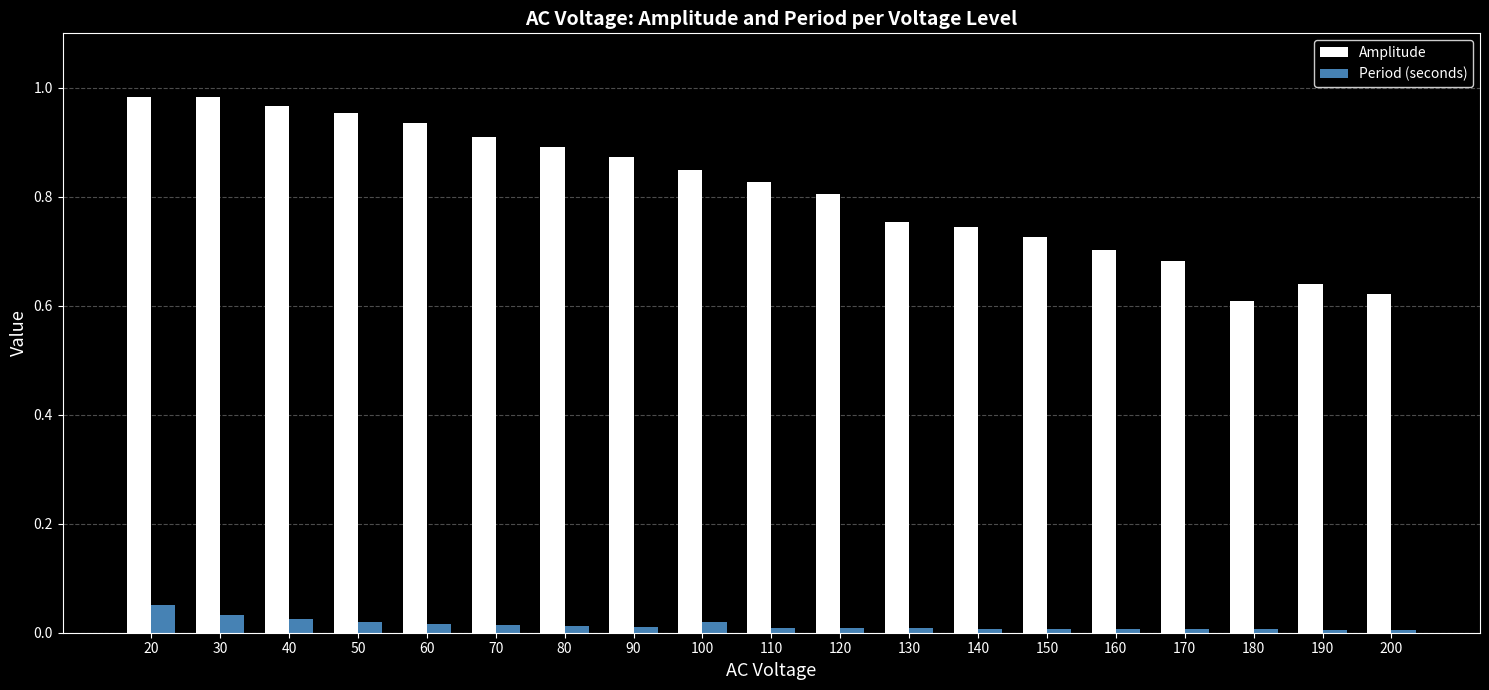

How many bars are there in each group?

2